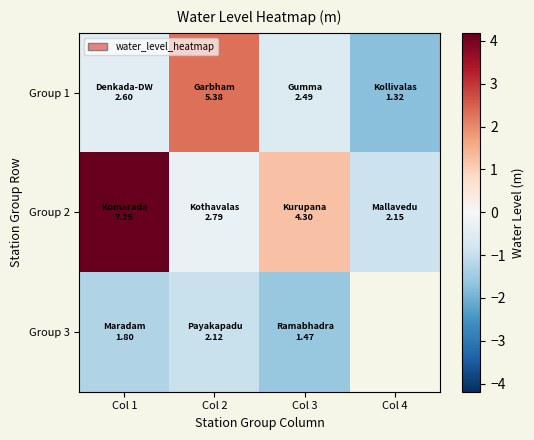

Count the number of categories in the chart.

4